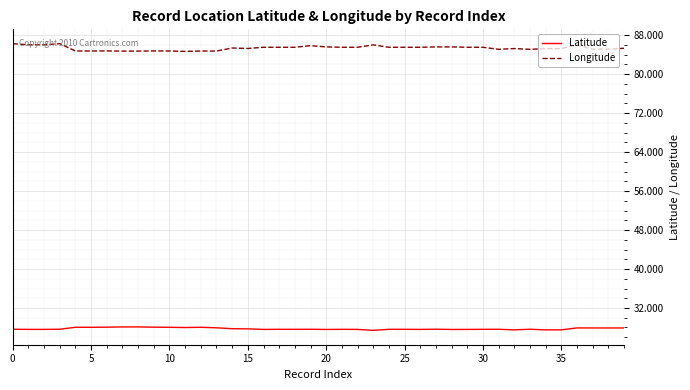

List the series in order of their peak value, highest first.

Longitude, Latitude